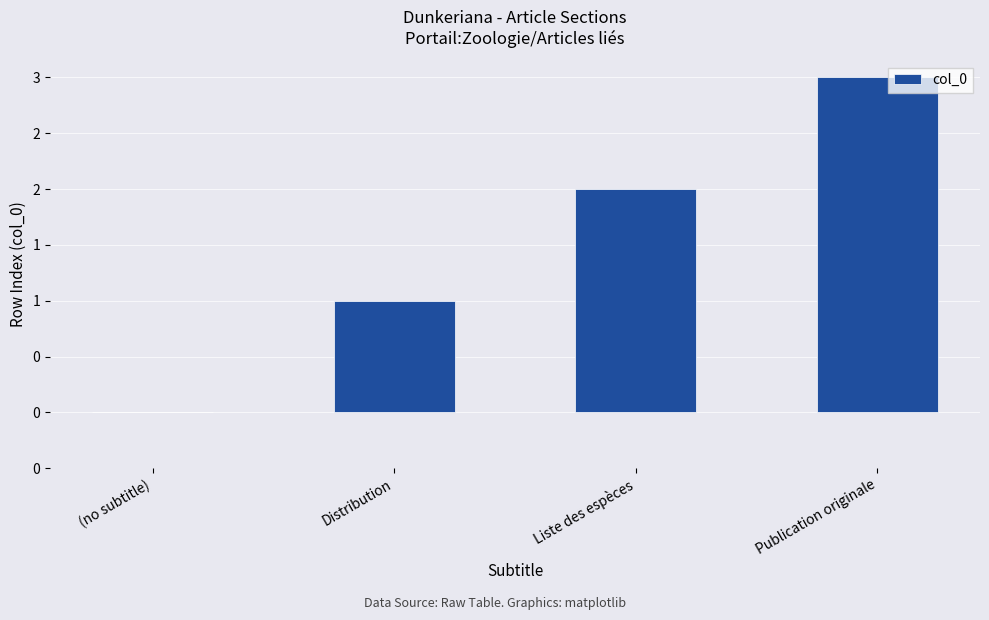

Reading right to left, list all the values displayed in this chart.

3	2	1	0